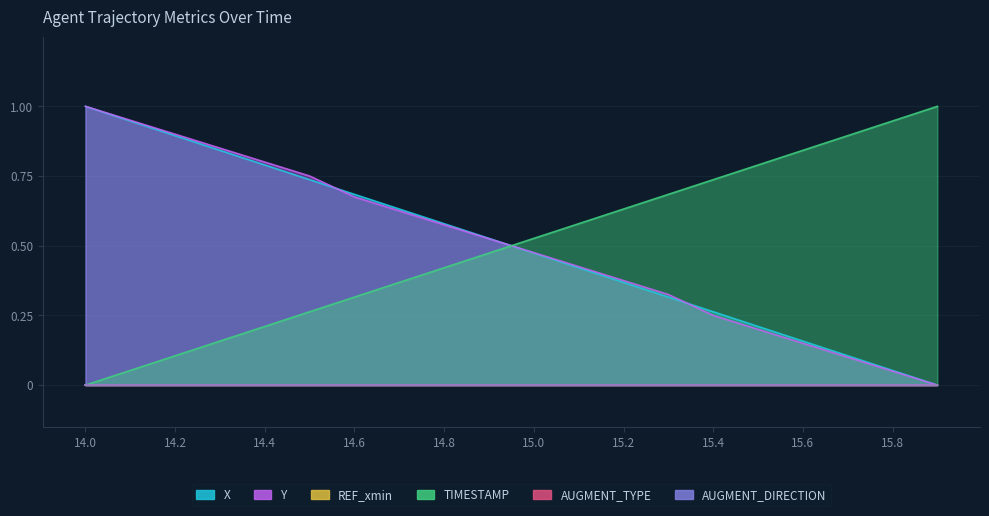

What is the difference between the X values at 15.4 and 15.2?

0.1